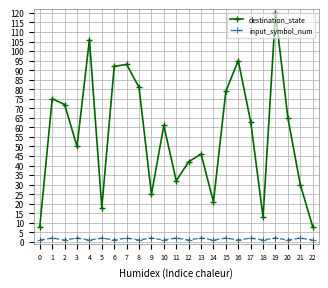

Where does the destination_state series first go above 61?

1